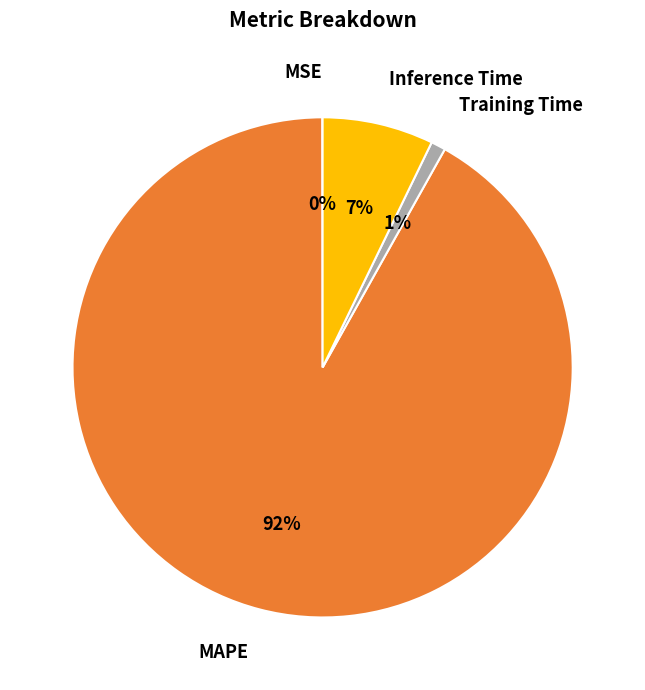

Is there a majority slice in this chart?

Yes